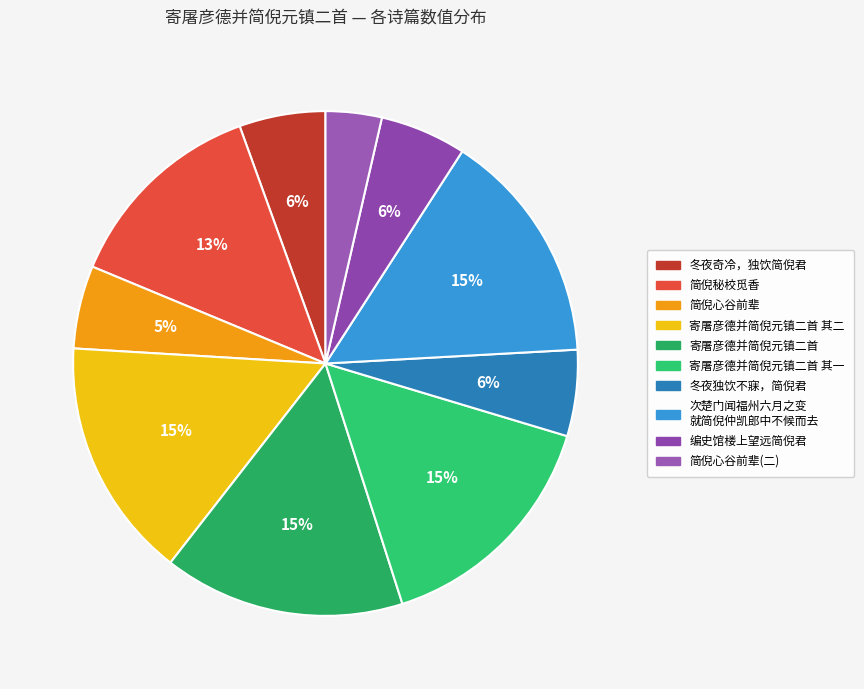

To the nearest percent, what is the average slice percentage?

10%